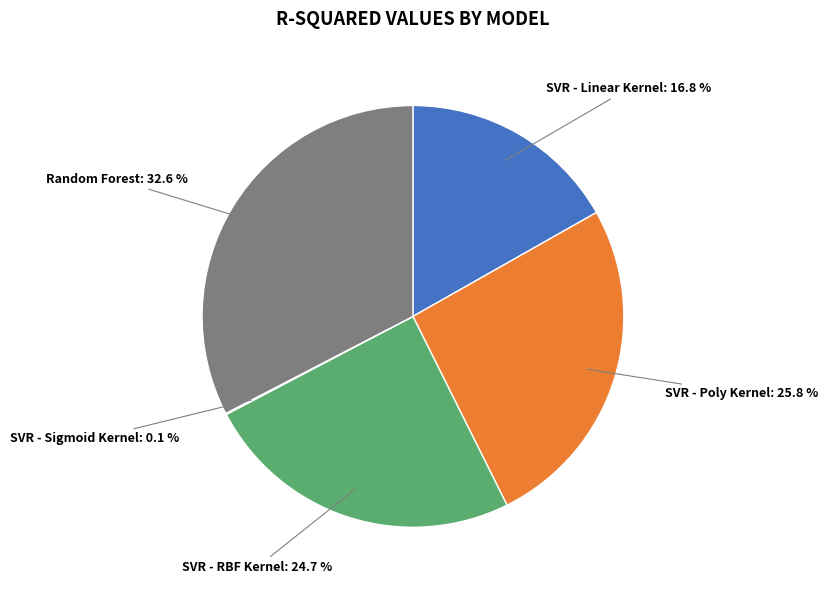

Is there any slice that represents more than half of the pie?

No